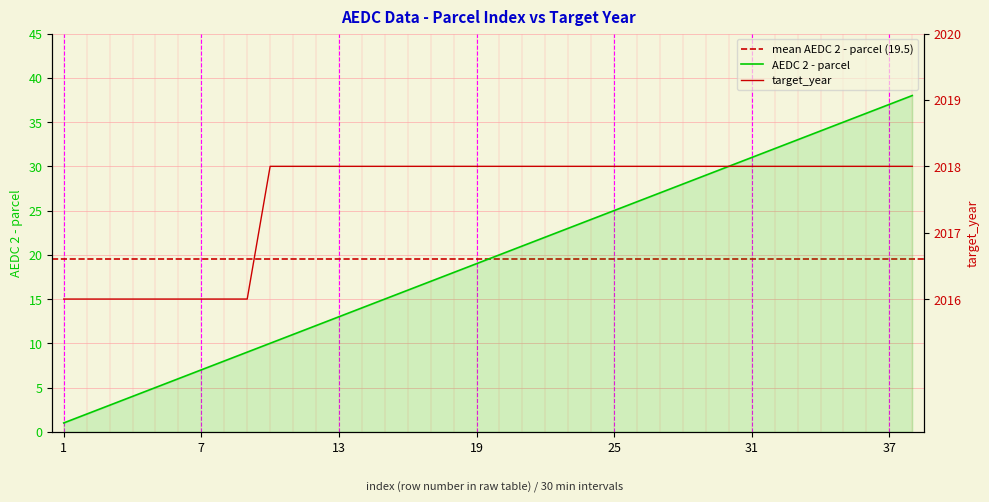

How many lines are shown in the chart?

2